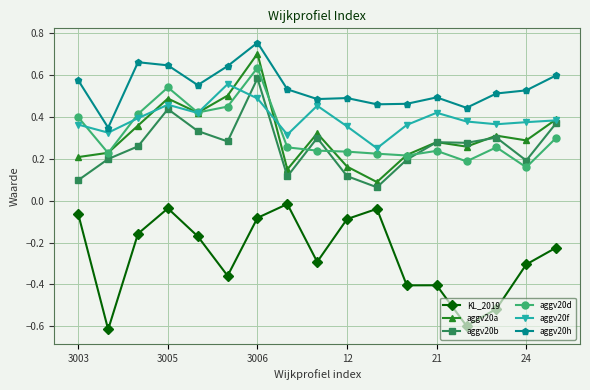

Which series has the largest total across all categories?

aggv20h